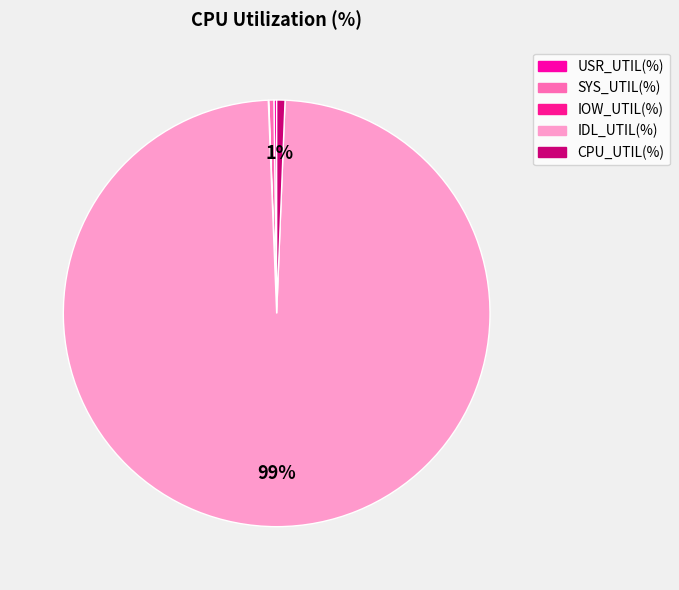

What portion of the pie excludes CPU_UTIL(%)?

99.4%